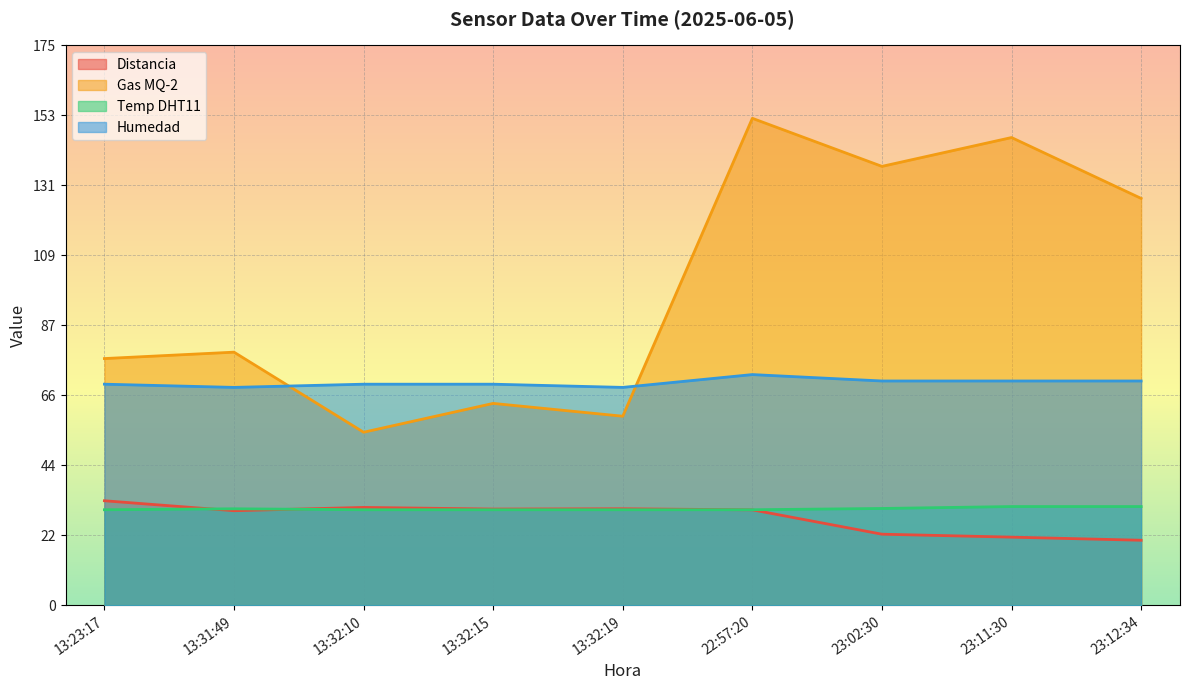

At which category is the sum across all series the highest?

22:57:20